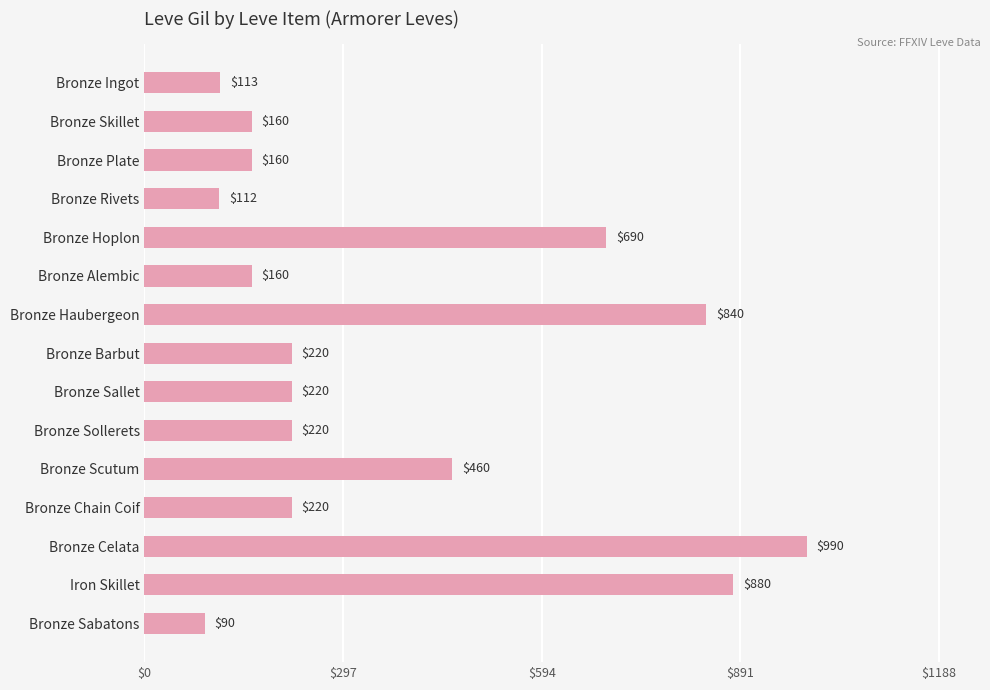

At which label is the value closest to 540?

Bronze Scutum